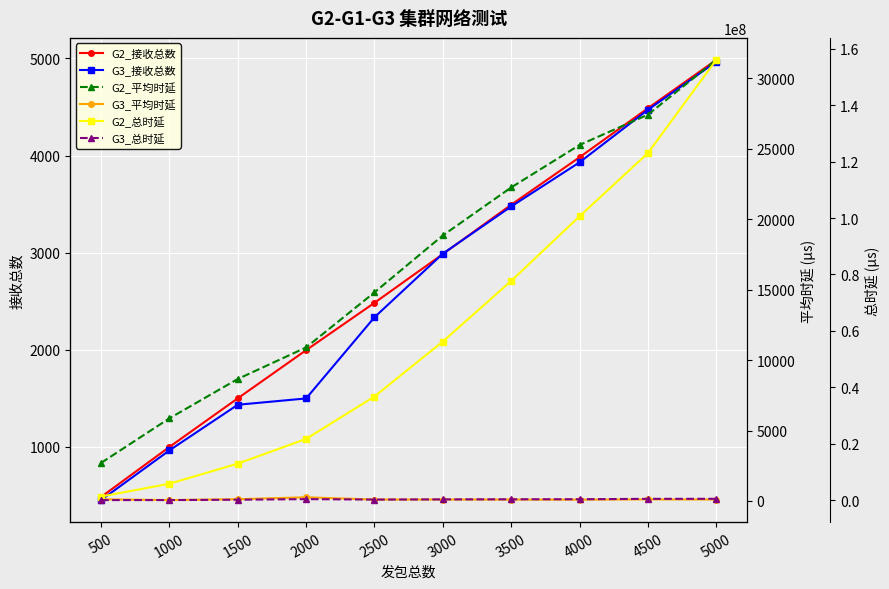

True or false: G3_接收总数 and G3_总时延 cross at least once.

False